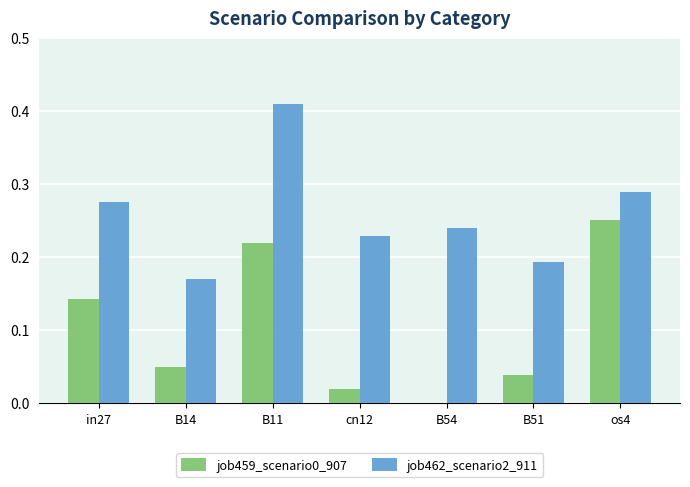

The value of job459_scenario0_907 at B54 is 0.1. True or false?

False